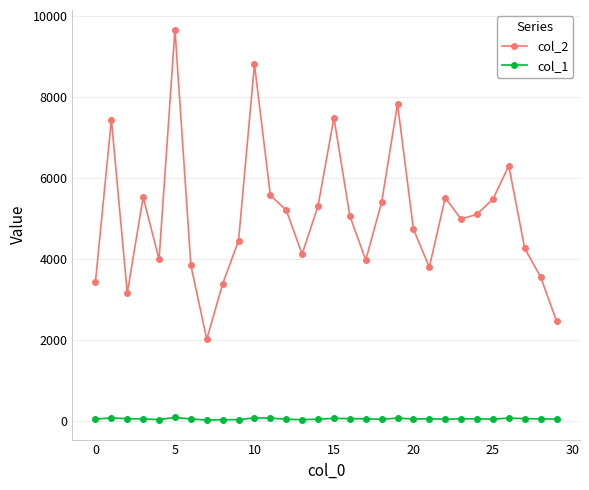

Which series has the largest range (max minus min)?

col_2